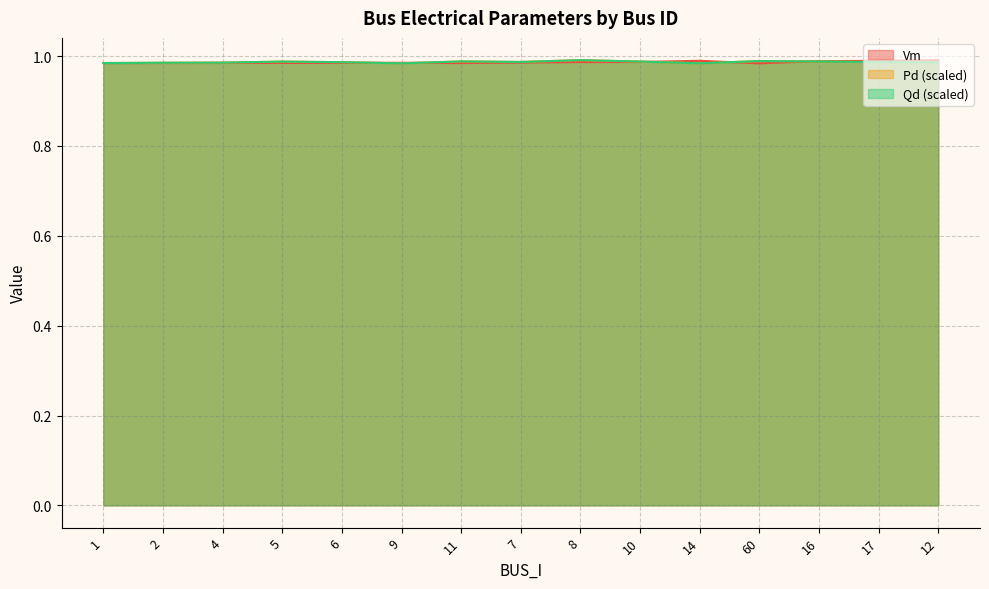

List the series in order of their peak value, lowest first.

Vm, Pd, Qd